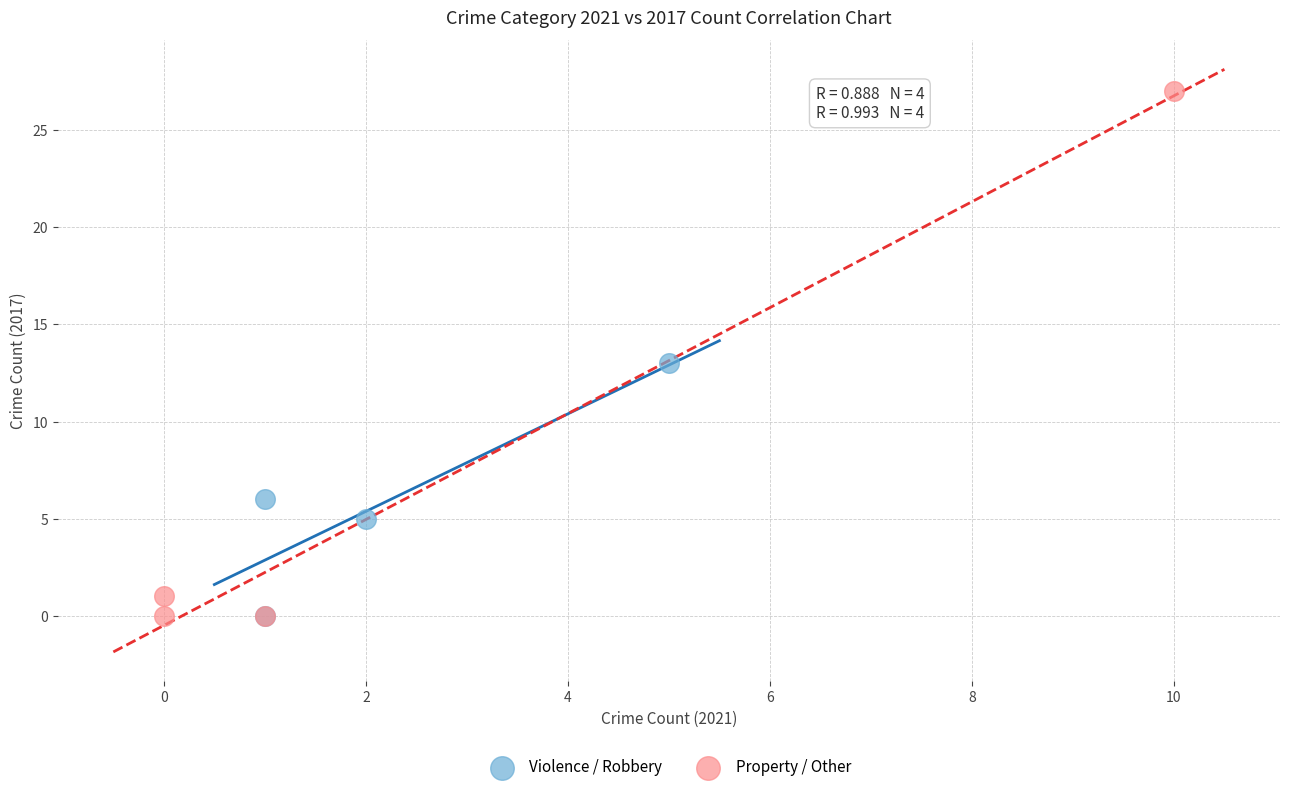

Which series reaches the maximum Y coordinate?

Property / Other